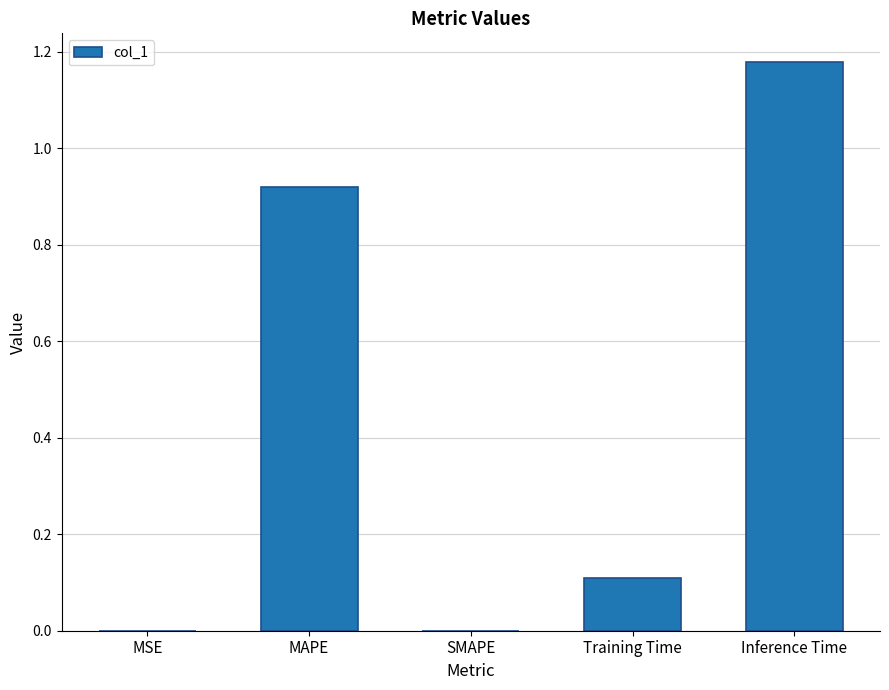

Between Inference Time and SMAPE, which is larger?

Inference Time